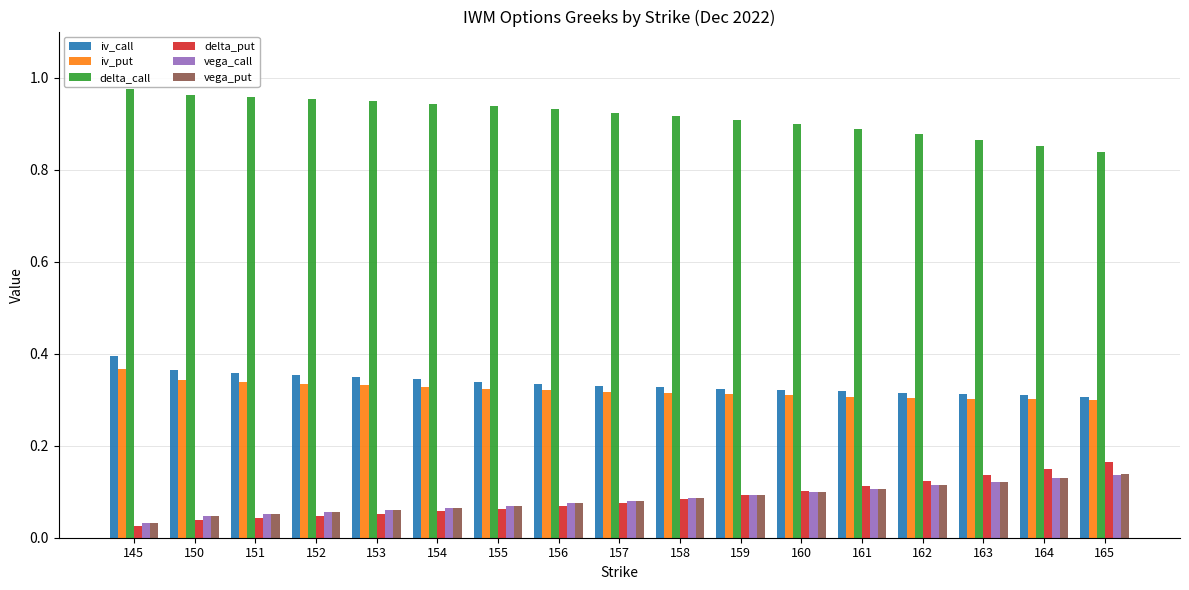

Is it true that vega_put equals 0.1 at 163?

True